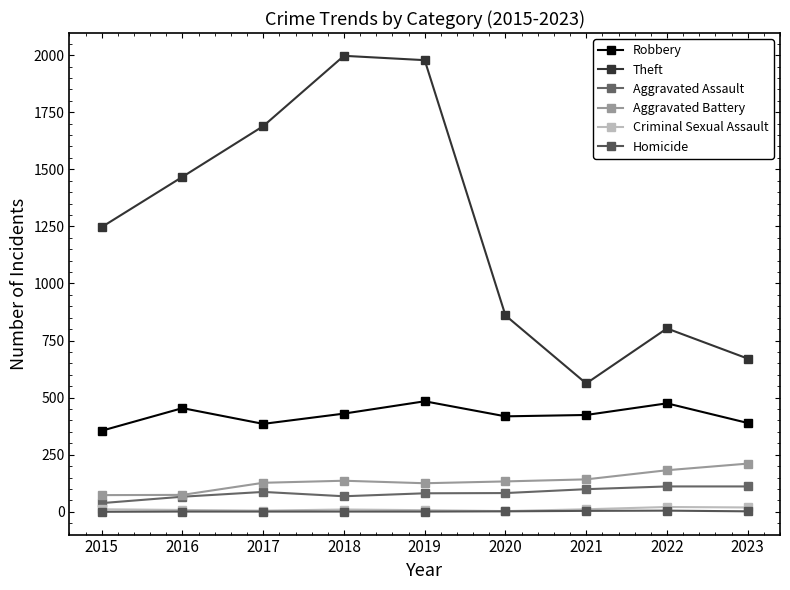

What is the average value of the Criminal Sexual Assault series?

11